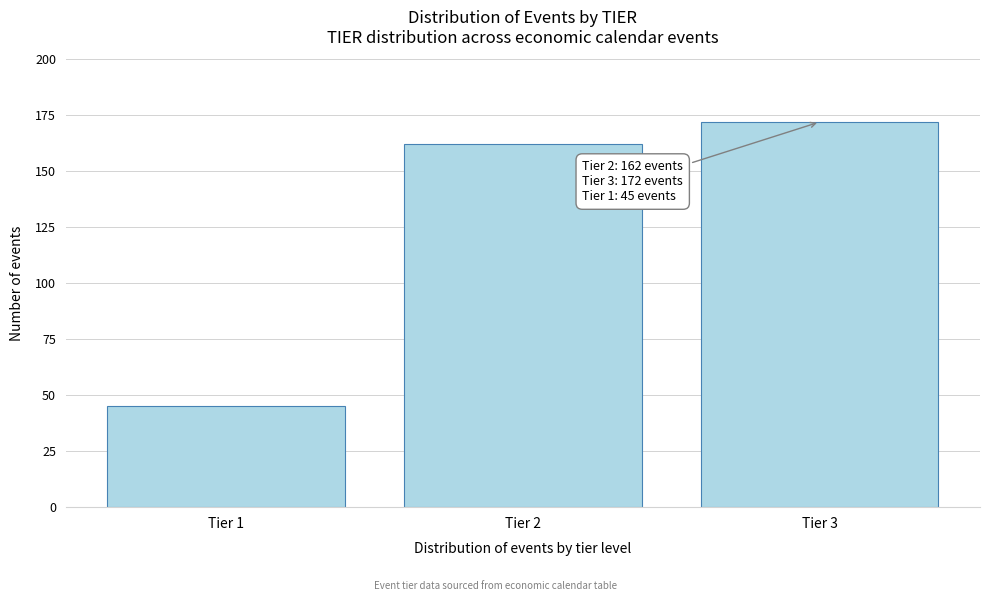

Reading left to right, what are all the values shown in this chart?

45	162	172